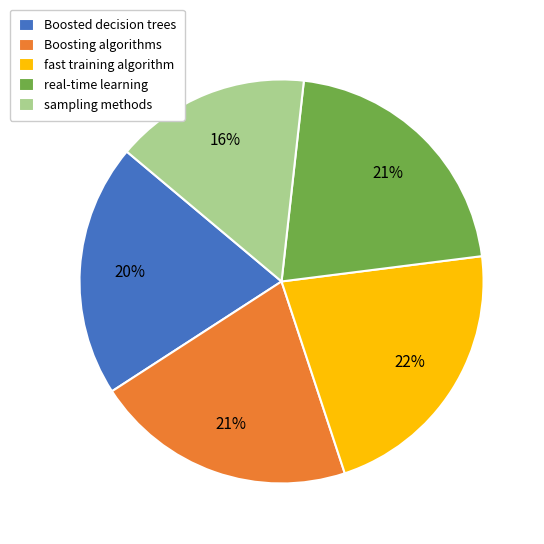

Is the sum of fast training algorithm and Boosting algorithms greater than half?

No